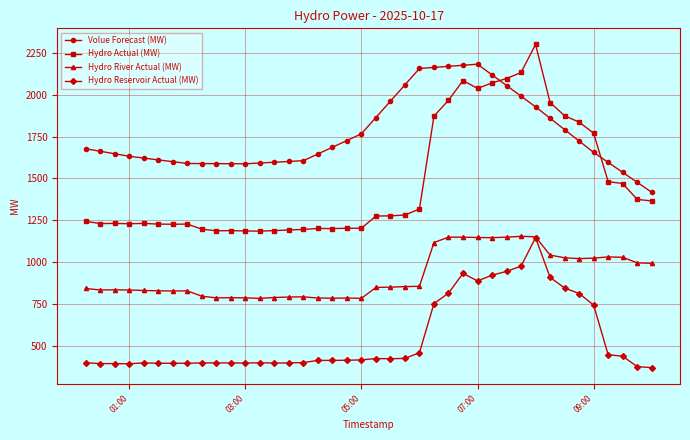

At how many categories does at least one series exceed 635?

40